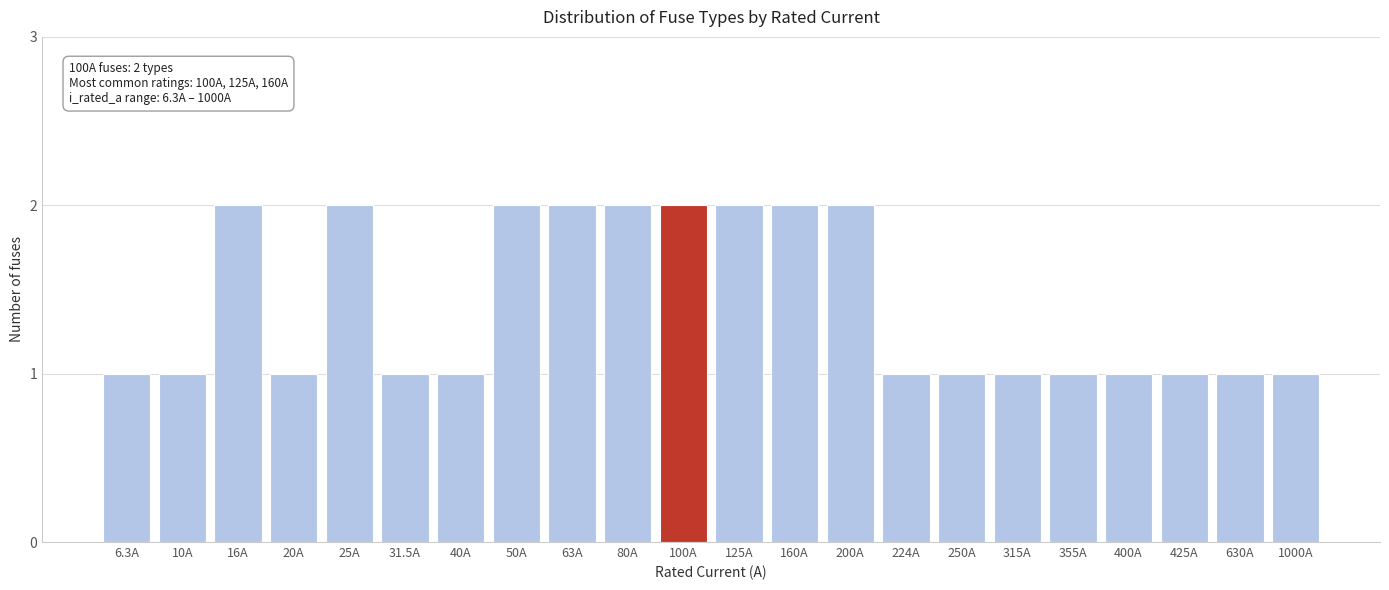

Reading left to right, list all the values displayed in this chart.

1	1	2	1	2	1	1	2	2	2	2	2	2	2	1	1	1	1	1	1	1	1